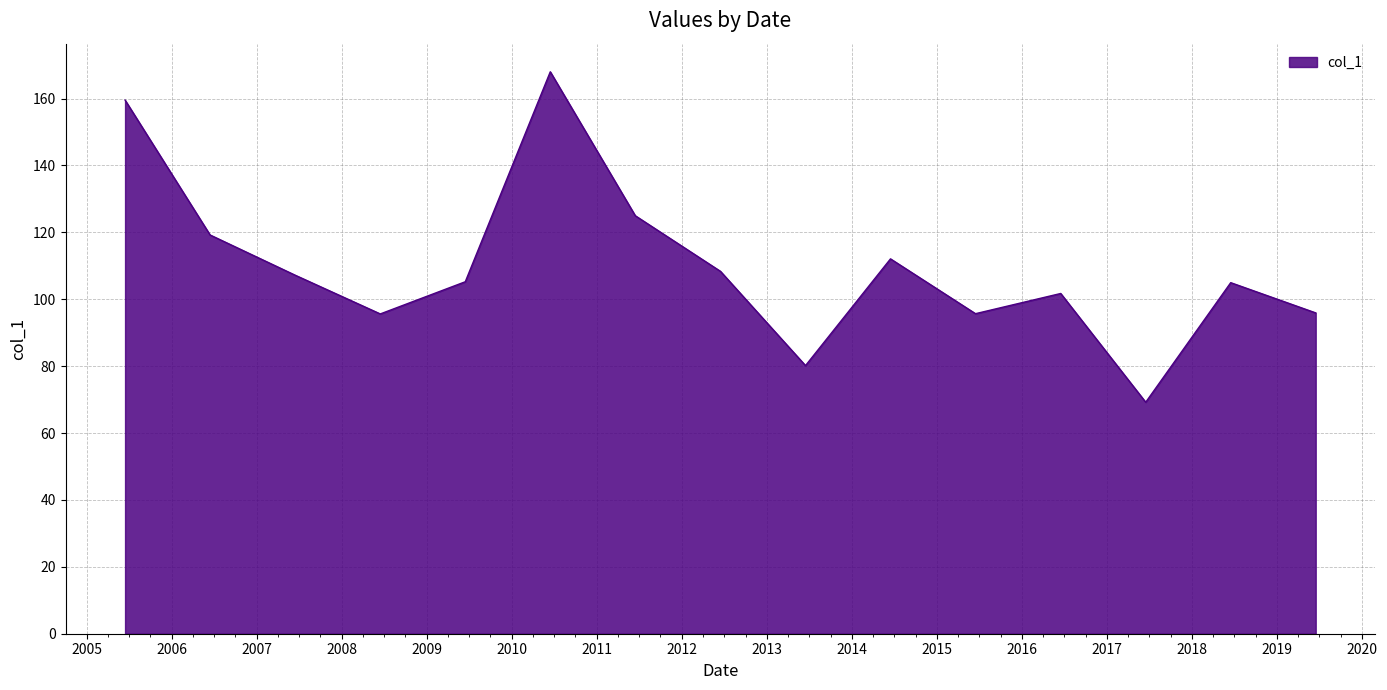

What is the maximum value shown in the chart?

168.0